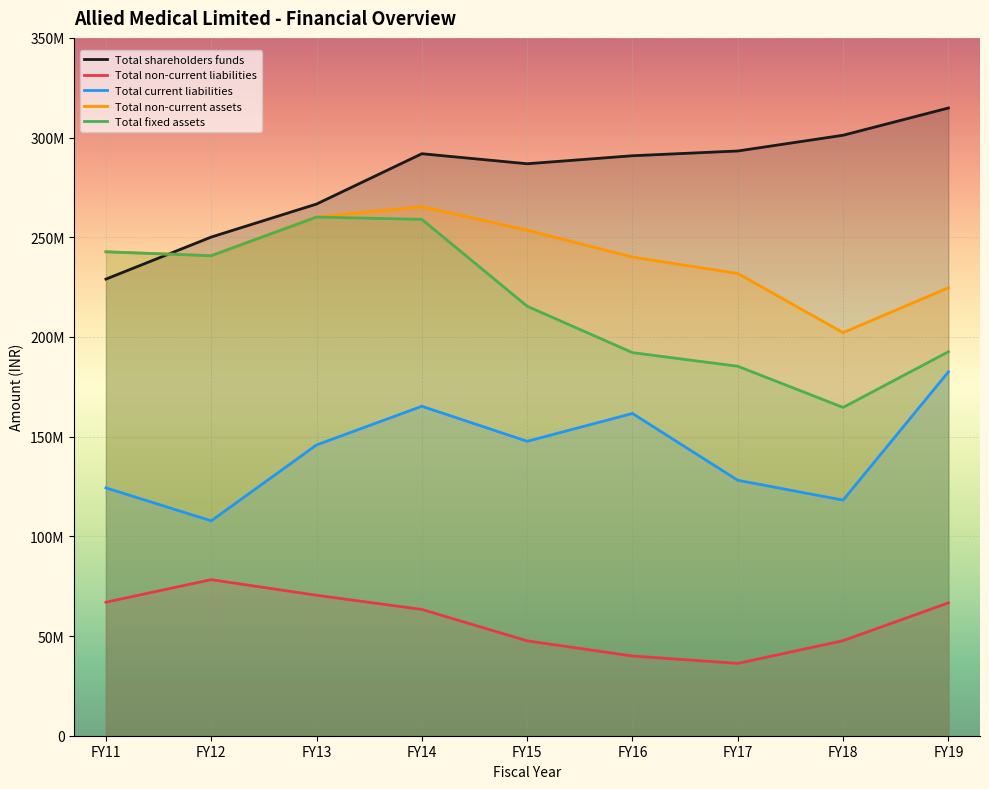

How many lines are shown in the chart?

5